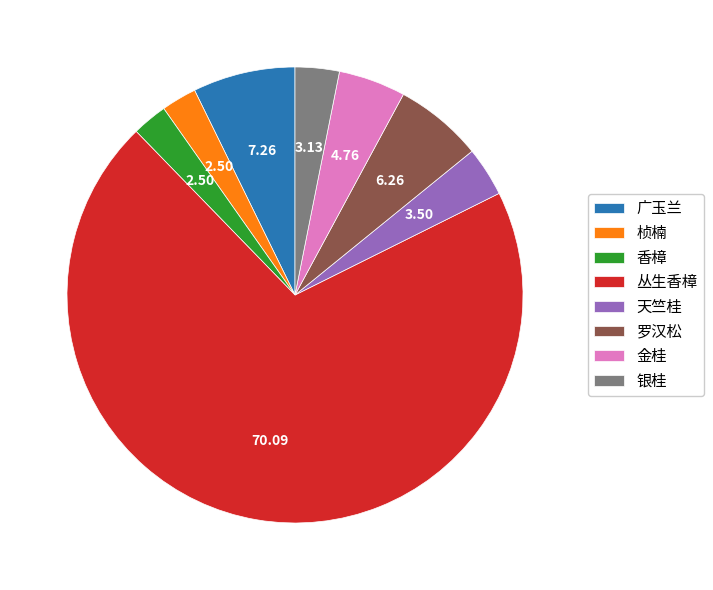

Is 丛生香樟 the majority of the pie?

Yes